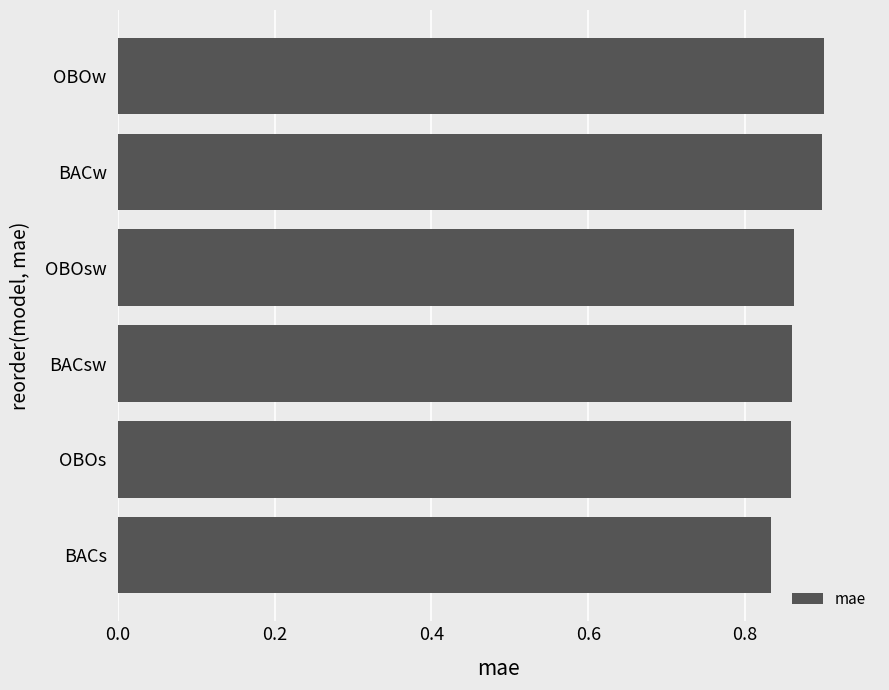

Count the values in the range 0 to 1.

6